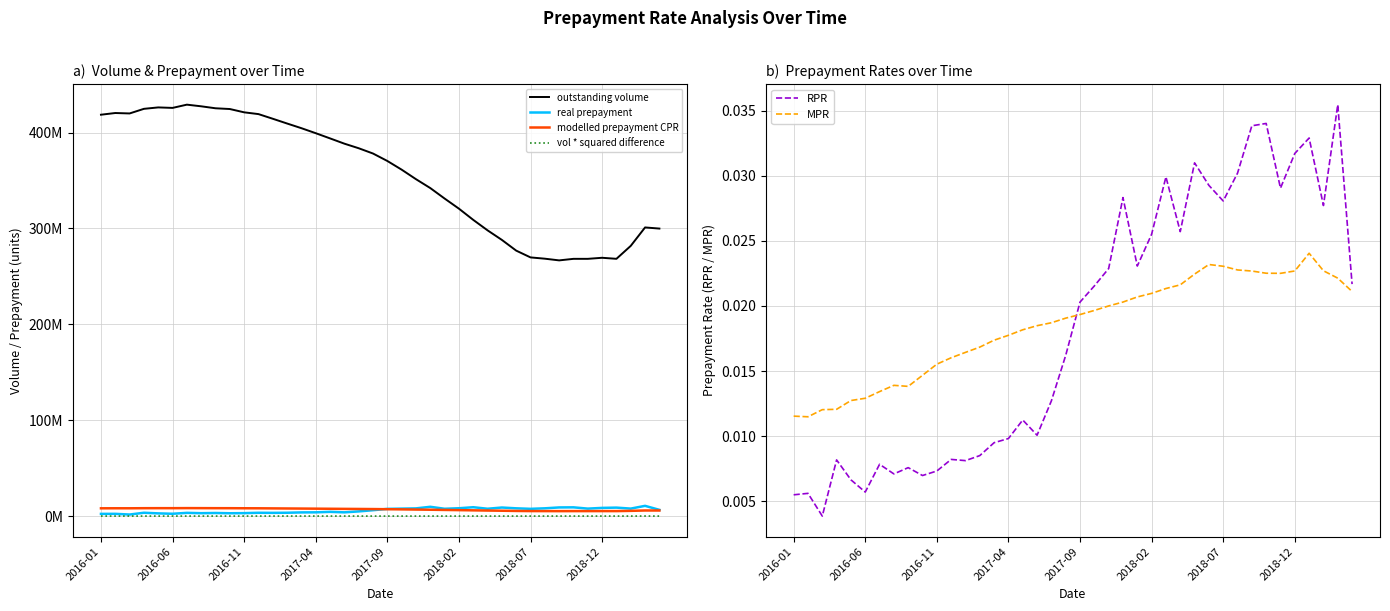

True or false: RPR and MPR intersect in this chart.

True